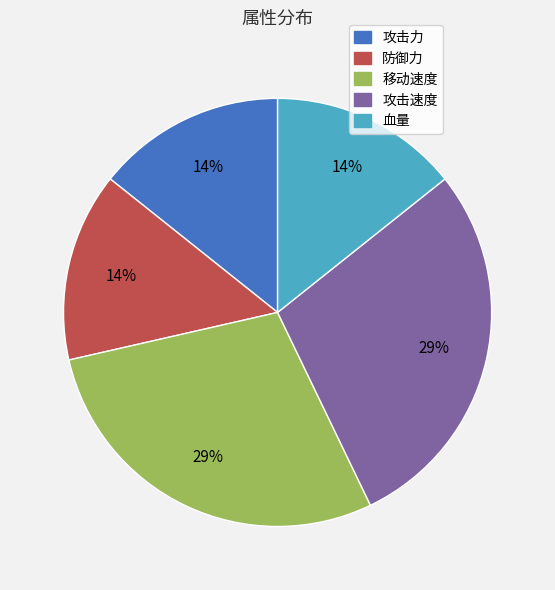

How many slices are in this pie chart?

5